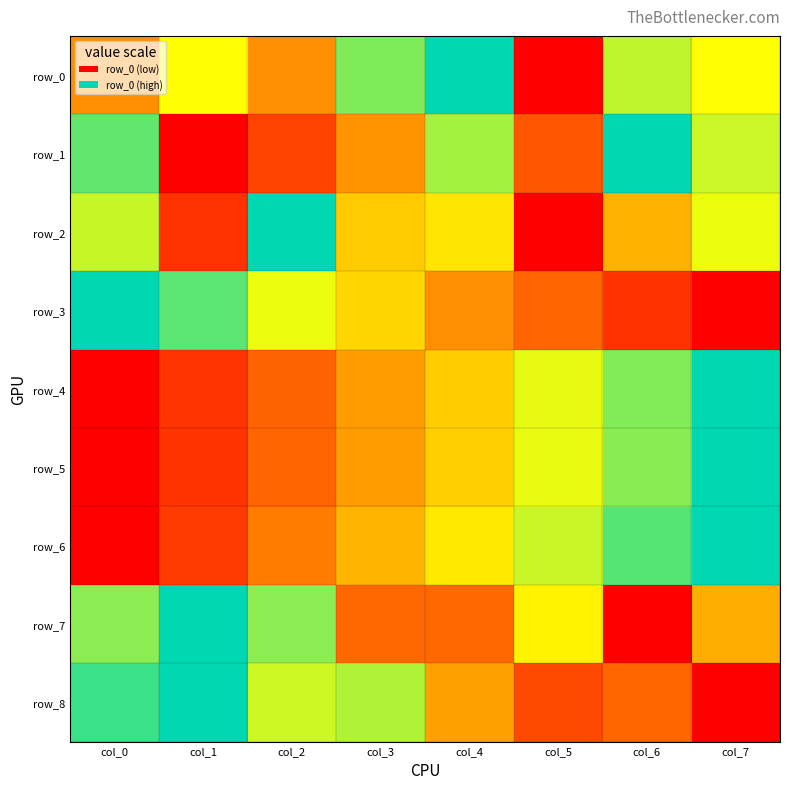

The row_0 series shows 0.4 at col_2. True or false?

True